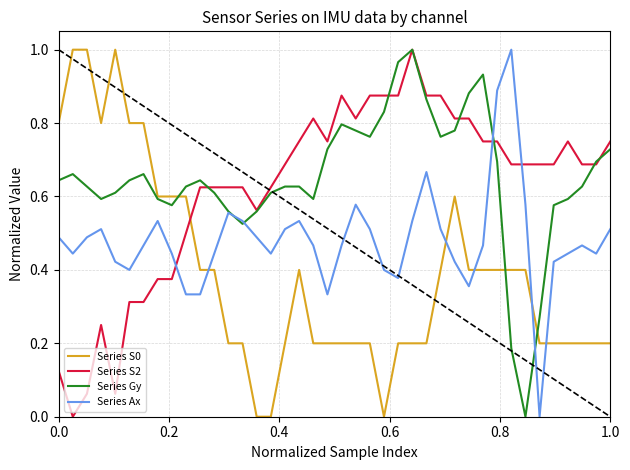

What are all the series names shown in the legend?

Series S0, Series S2, Series Gy, Series Ax